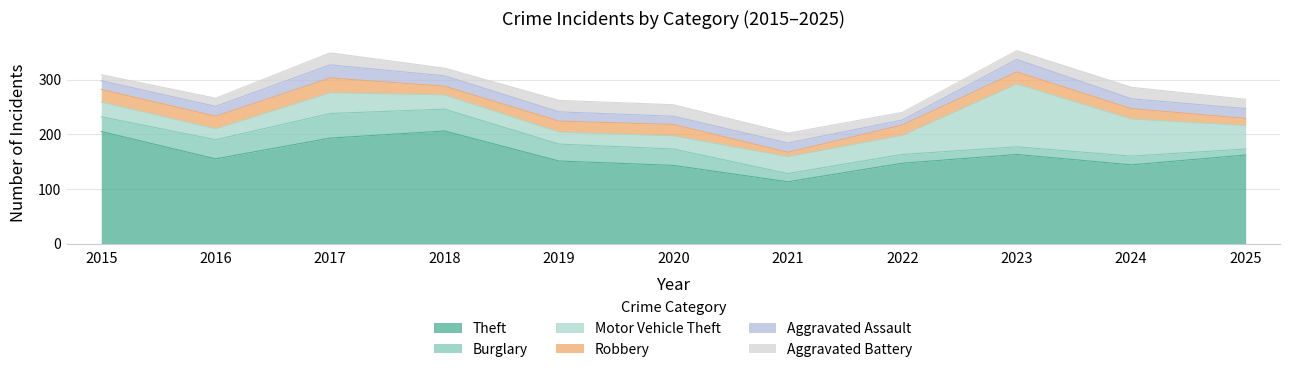

Which series has the widest spread of values?

Motor Vehicle Theft